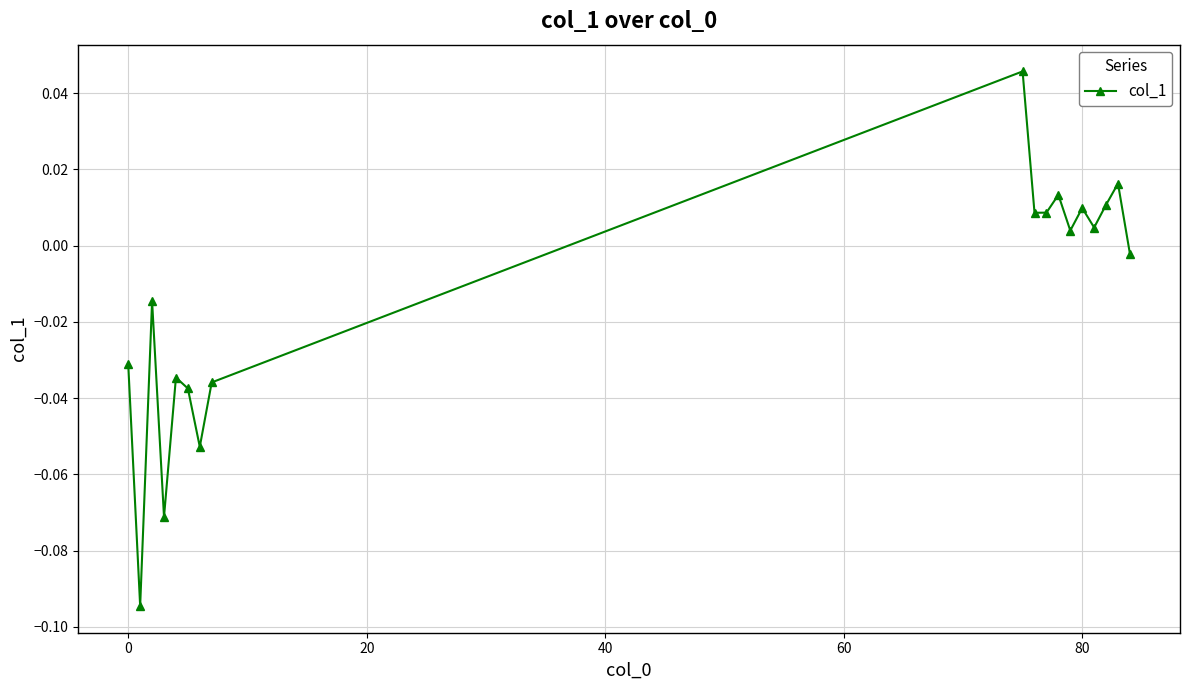

True or false: there are more than 0 points higher than both neighbors.

True